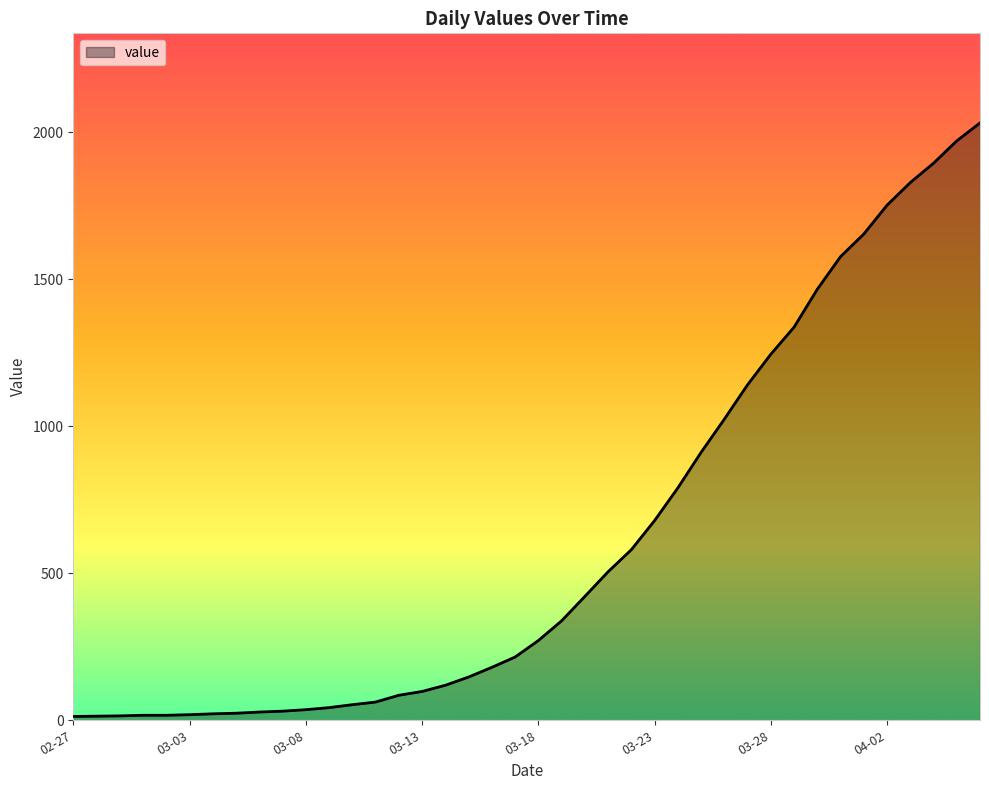

What is the greatest value displayed?

2032